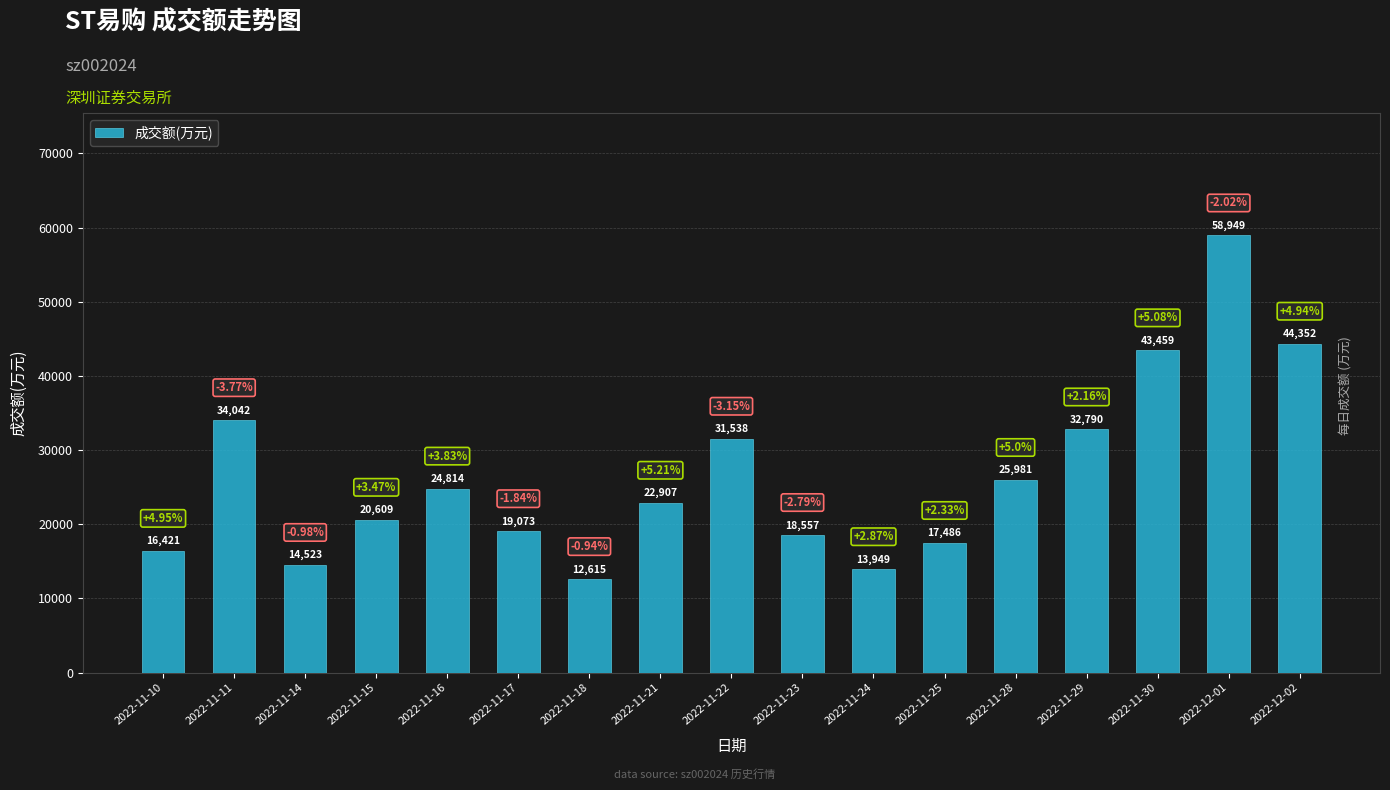

The chart shows a value of 6154 at 2022-11-28. True or false?

False